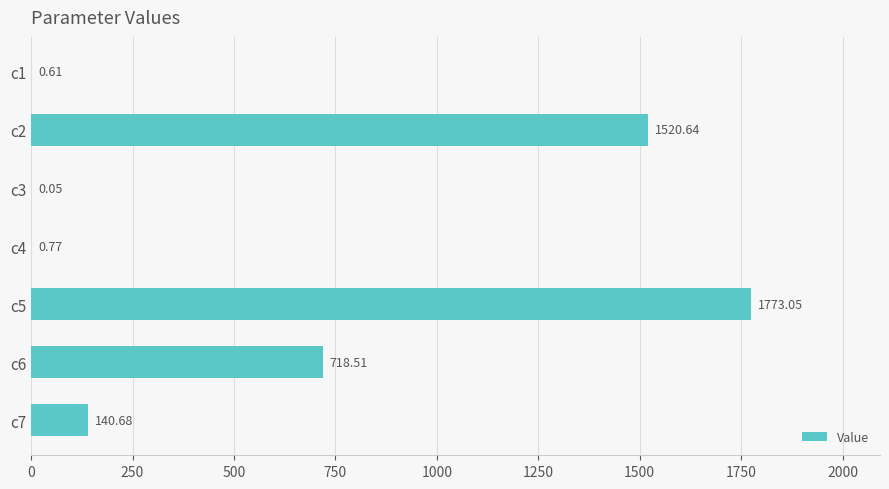

What is the ratio of the value at c5 to the value at c2?

1.2